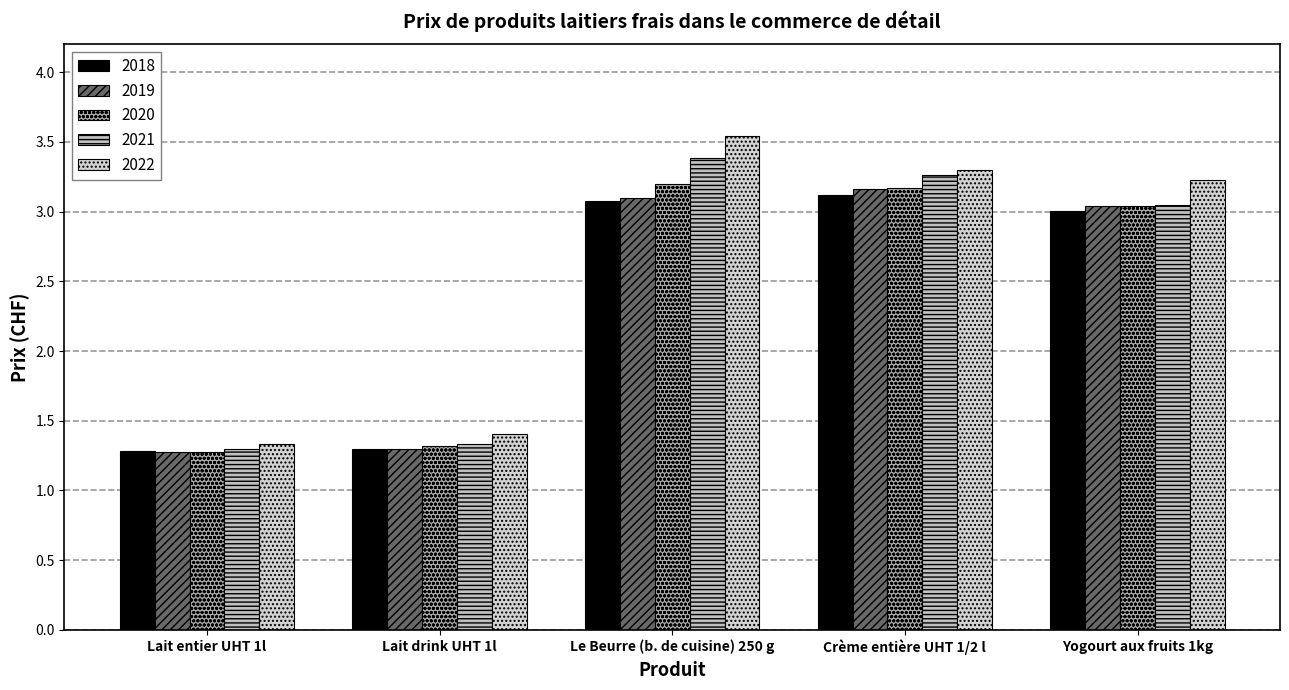

At Lait drink UHT 1l, list the series in order from largest to smallest.

2022, 2021, 2020, 2018, 2019